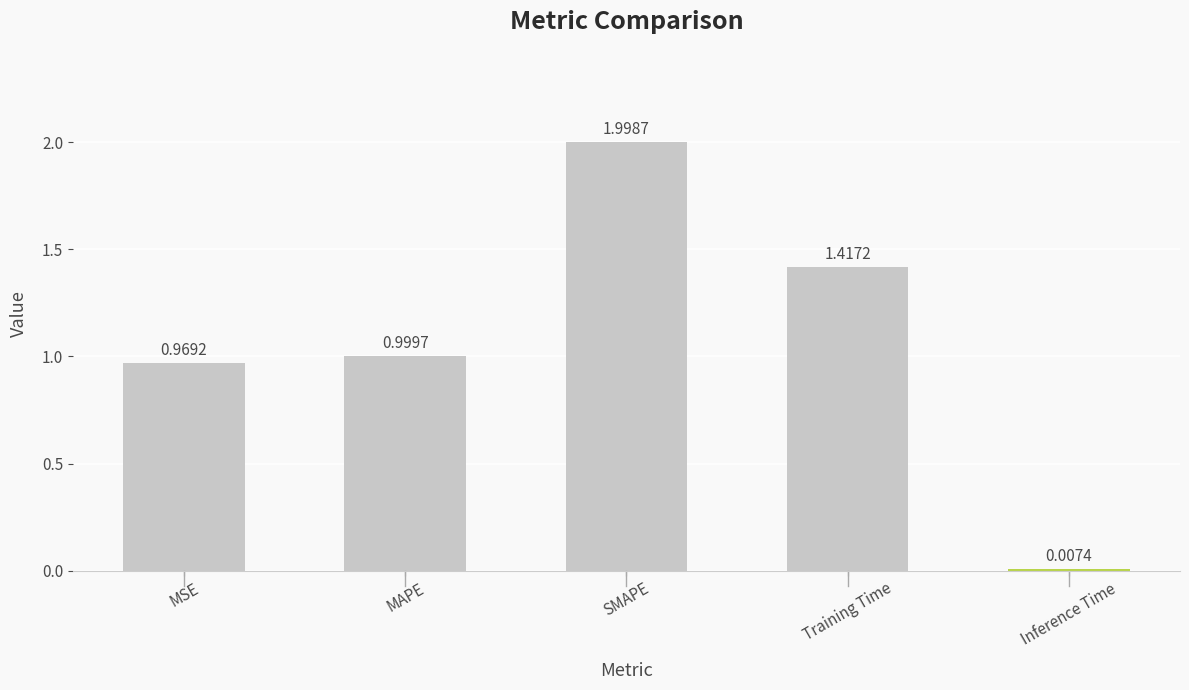

What is the sum of all values?

5.4